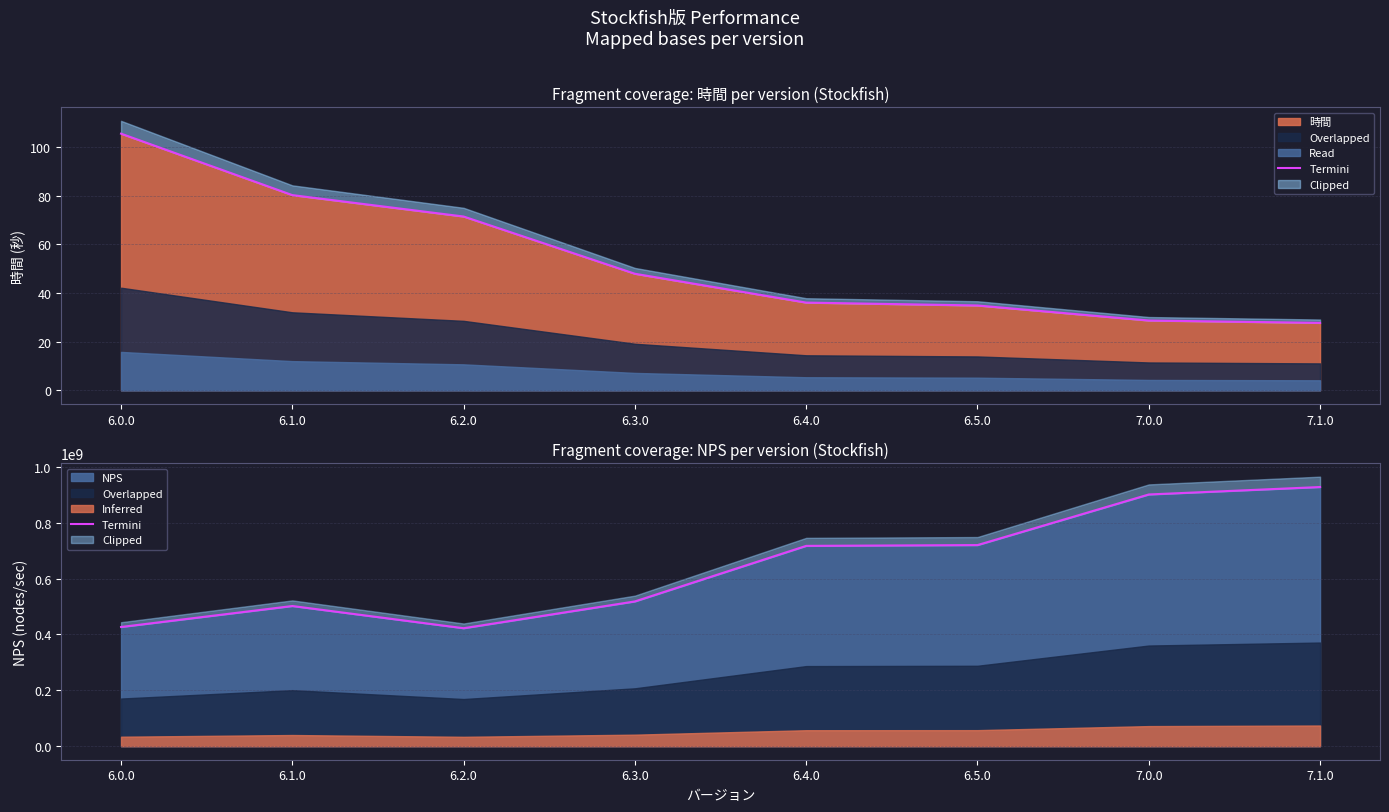

How many lines are shown in the chart?

1